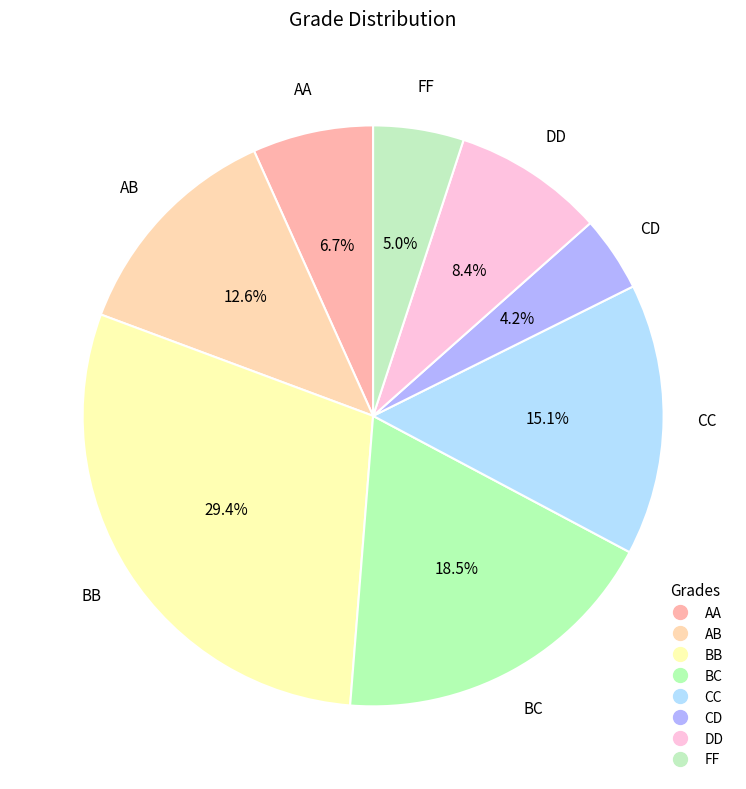

True or false: FF accounts for 1% of the total.

False